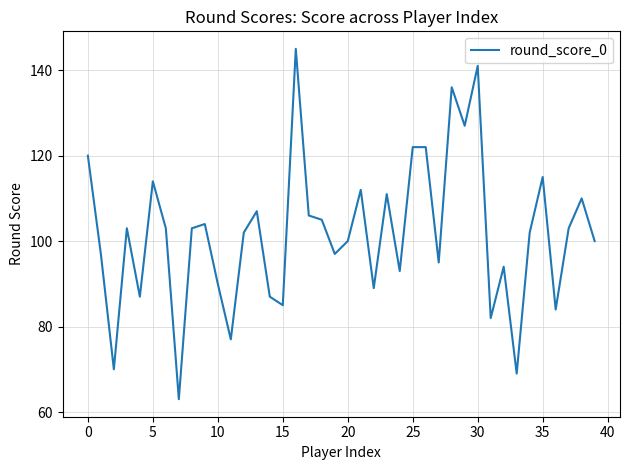

What is the difference between the maximum and minimum values?

82